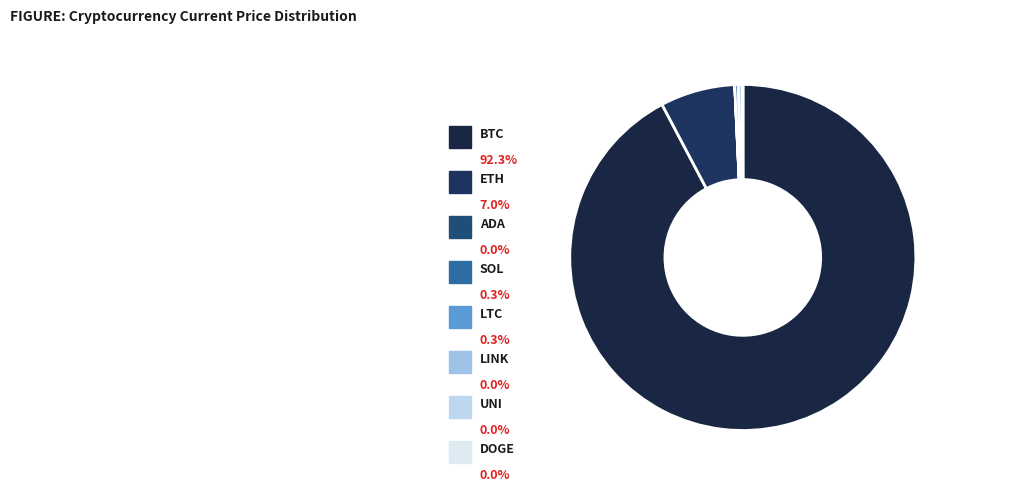

Rank the categories by value from highest to lowest.

btc, eth, ltc, sol, link, uni, ada, doge